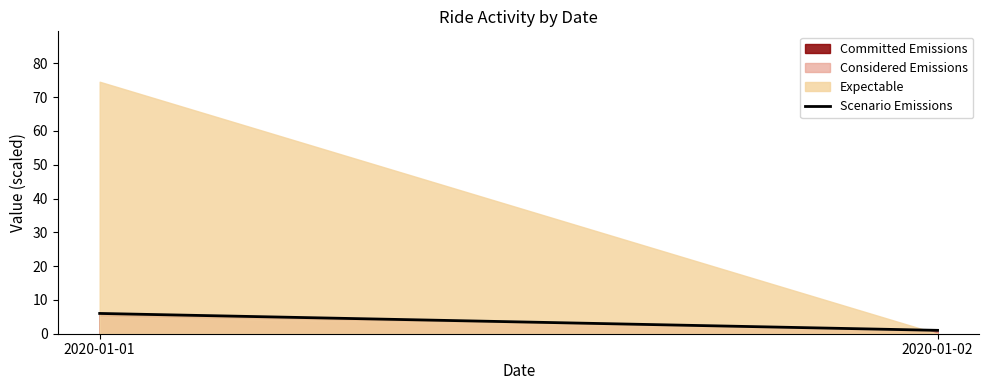

What is the change in value from 2020-01-01 to 2020-01-02?

-5